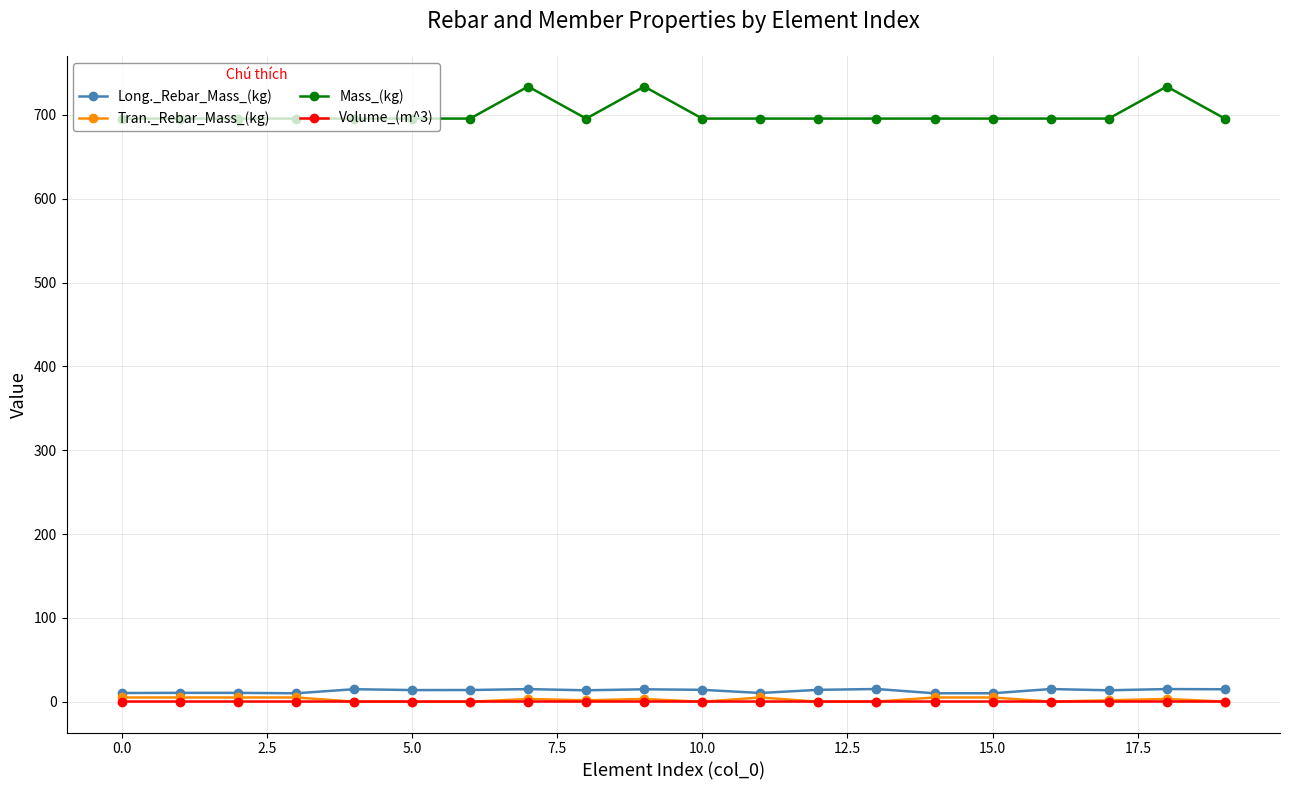

What are all the series names shown in the legend?

Long._Rebar_Mass_(kg), Tran._Rebar_Mass_(kg), Mass_(kg), Volume_(m^3)